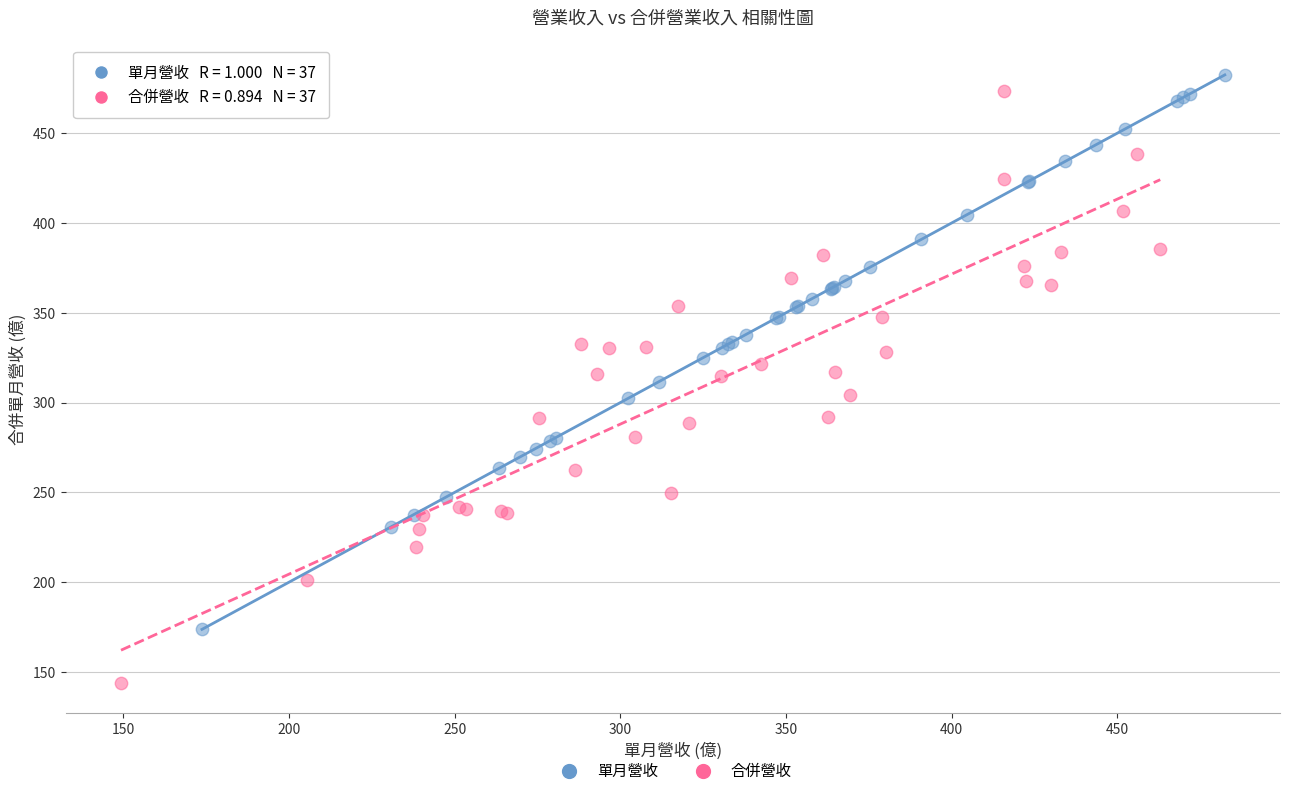

Which series reaches the maximum Y coordinate?

單月營收